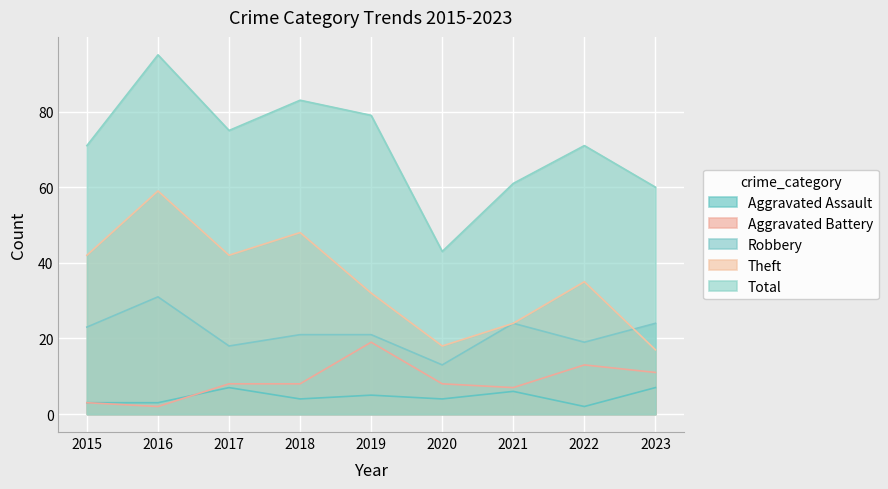

Reading right to left, transcribe all the data shown in this chart.

Aggravated Assault: 2023=7	2022=2	2021=6	2020=4	2019=5	2018=4	2017=7	2016=3	2015=3
Aggravated Battery: 2023=11	2022=13	2021=7	2020=8	2019=19	2018=8	2017=8	2016=2	2015=3
Robbery: 2023=24	2022=19	2021=24	2020=13	2019=21	2018=21	2017=18	2016=31	2015=23
Theft: 2023=17	2022=35	2021=24	2020=18	2019=32	2018=48	2017=42	2016=59	2015=42
Total: 2023=60	2022=71	2021=61	2020=43	2019=79	2018=83	2017=75	2016=95	2015=71